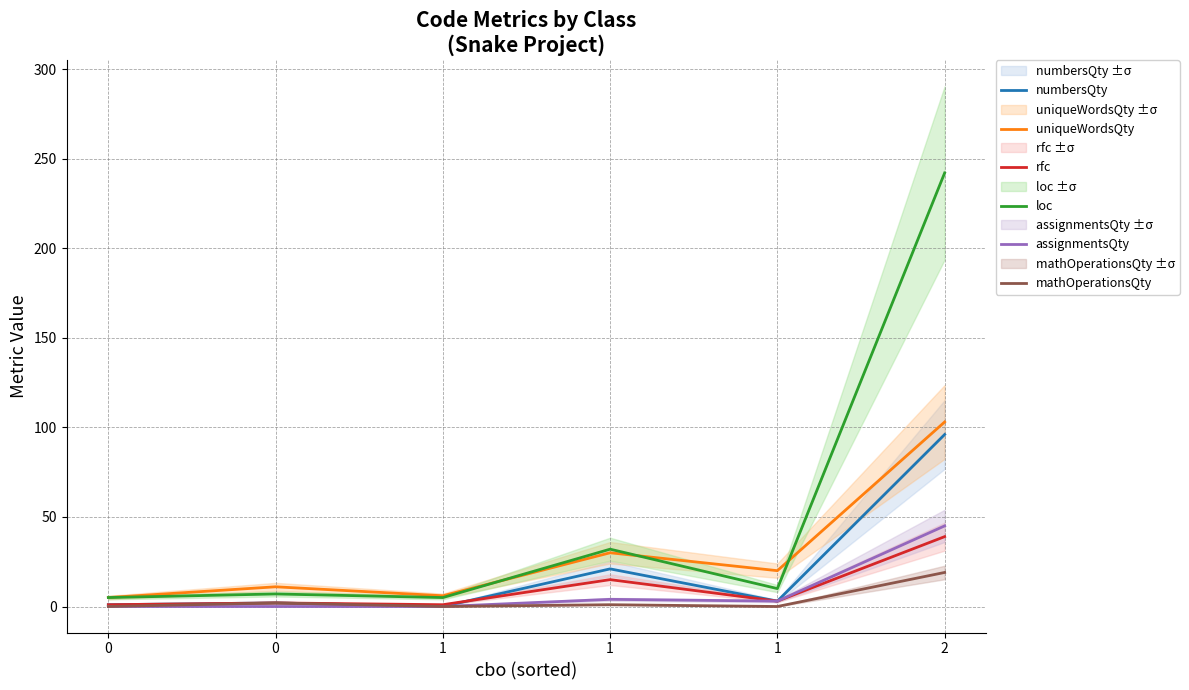

Reading right to left, what are all the values shown in this chart?

numbersQty: 2=96	1=3	1=21	1=0	0=2	0=1
uniqueWordsQty: 2=103	1=20	1=30	1=6	0=11	0=5
rfc: 2=39	1=3	1=15	1=1	0=2	0=1
loc: 2=242	1=10	1=32	1=5	0=7	0=5
assignmentsQty: 2=45	1=3	1=4	1=0	0=0	0=0
mathOperationsQty: 2=19	1=0	1=1	1=0	0=2	0=0